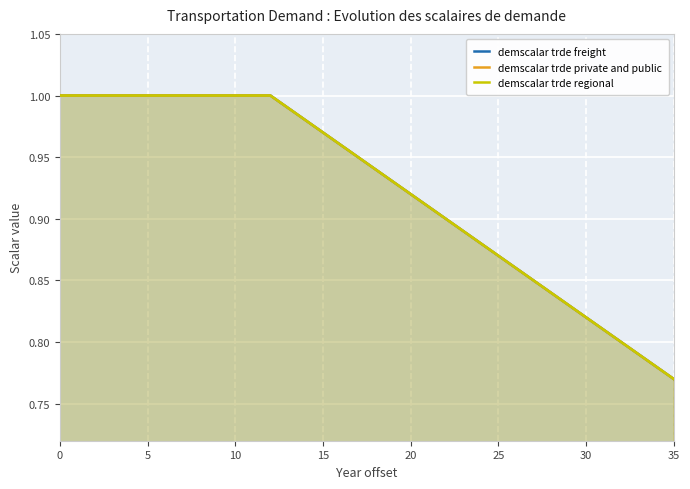

True or false: demscalar trde private and public and demscalar trde regional cross at least once.

False